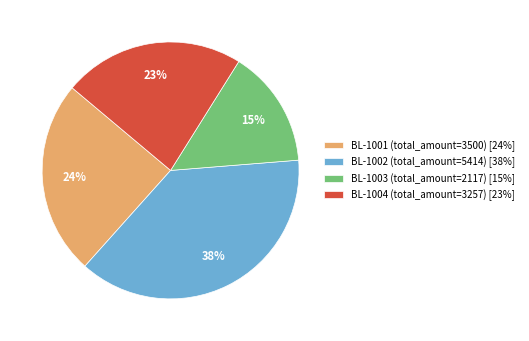

Do BL-1002 (total_amount=5414) [38%] and BL-1003 (total_amount=2117) [15%] together represent more than half of the pie?

Yes